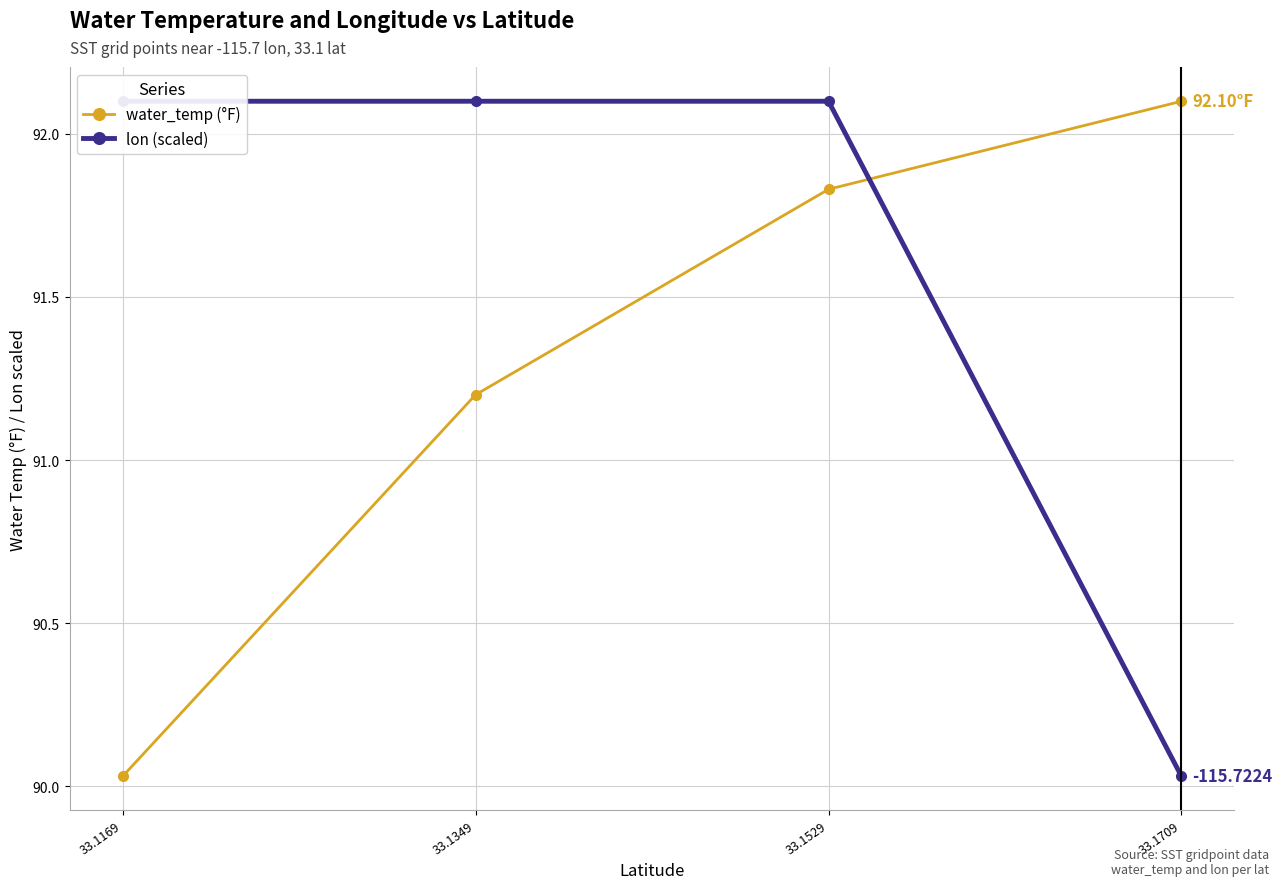

Which series ends up on top after the final intersection of water_temp (°F) and lon (scaled)?

water_temp (°F)